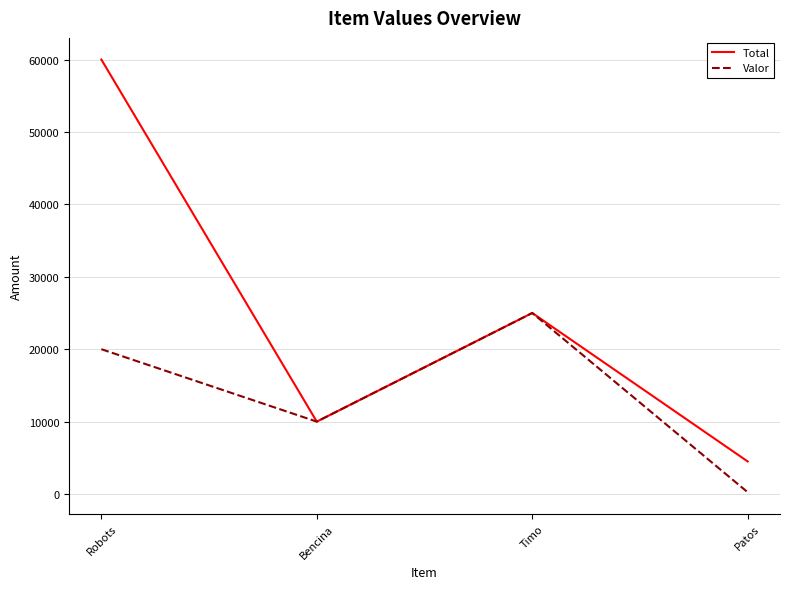

Where is the first local minimum for Total?

Bencina